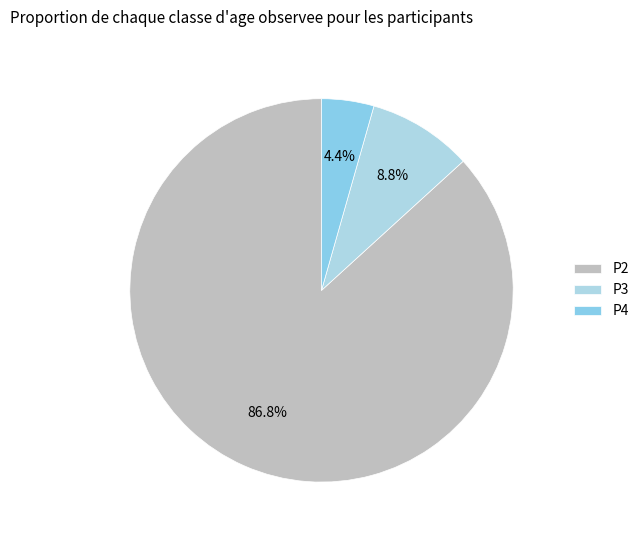

Which slice represents more than half of the pie?

P2